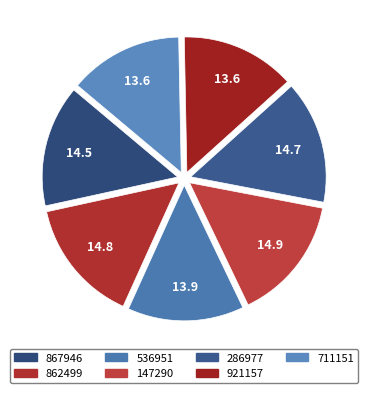

Approximately how many times larger is the value at 921157 compared to 147290?

0.9